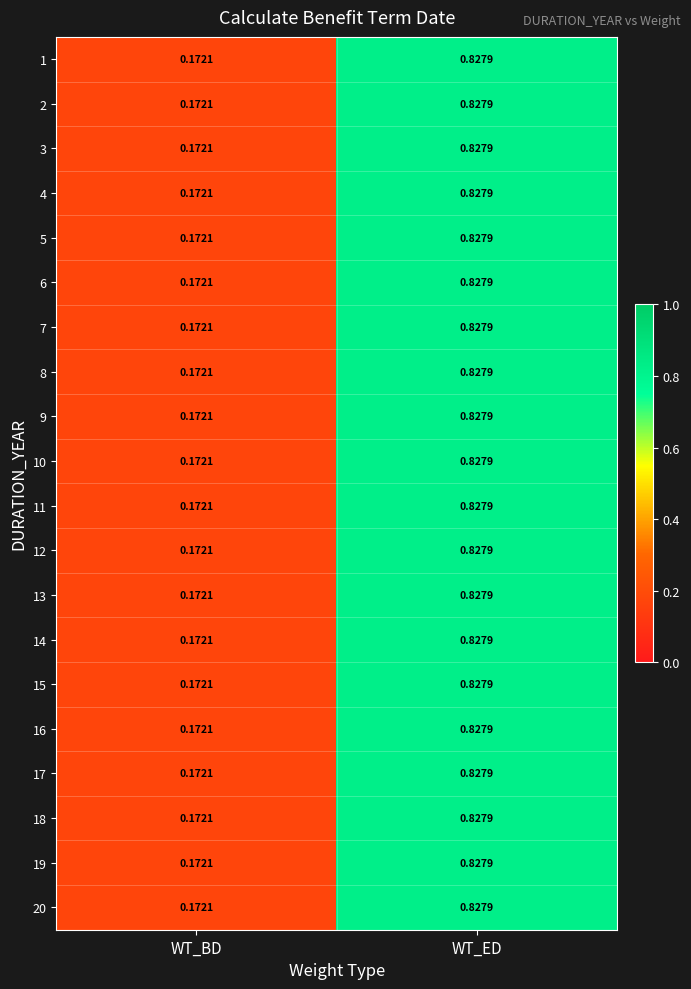

Where is 4 nearest to the value 0?

WT_BD